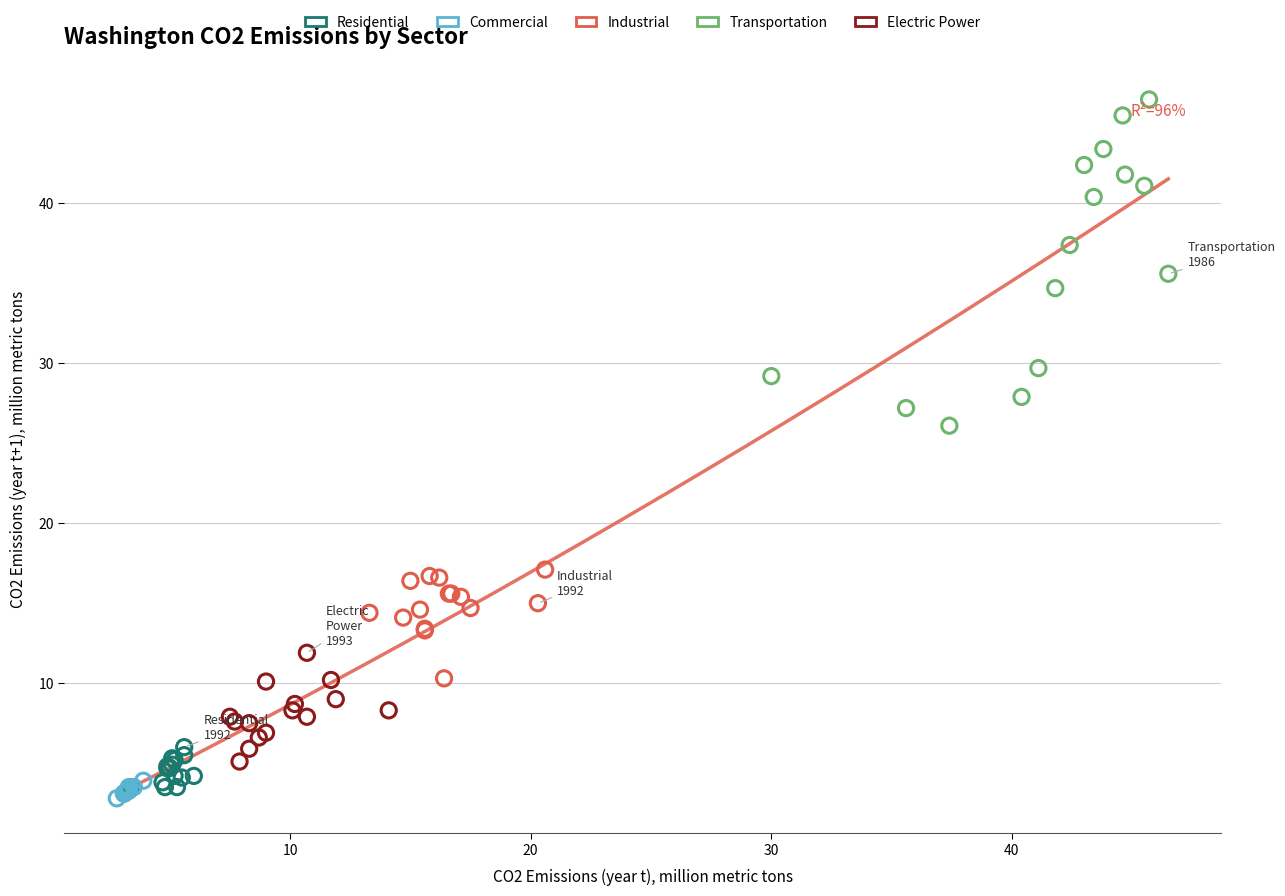

Which series has the largest Y range (max minus min)?

Transportation